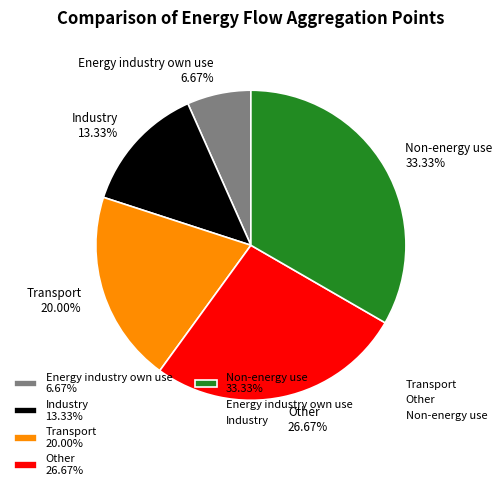

Which category has the smallest portion of the pie?

Energy industry own use